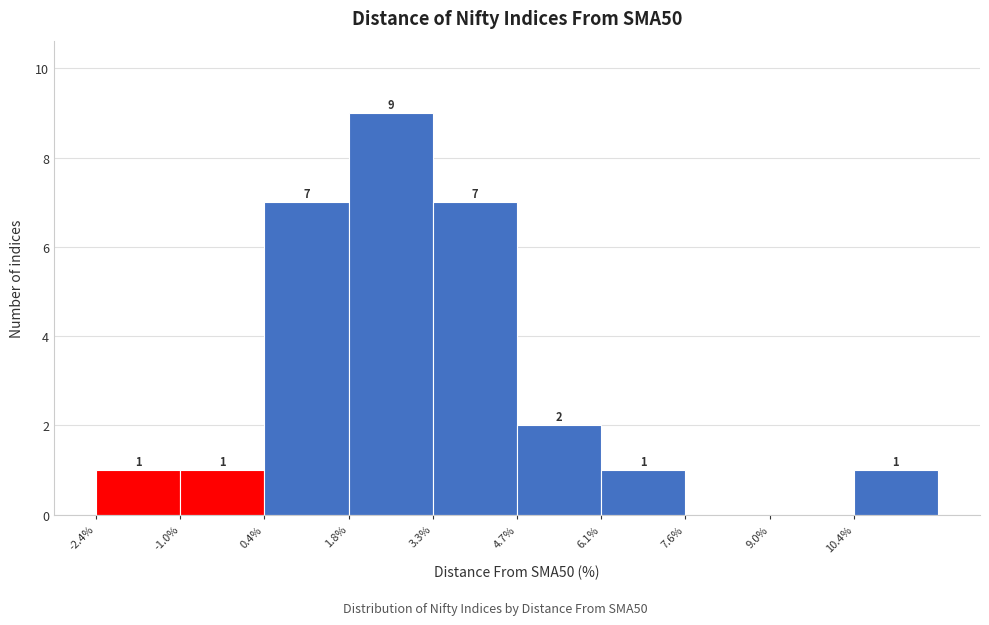

Which range on the x-axis has the tallest bar?

1.8 to 3.2